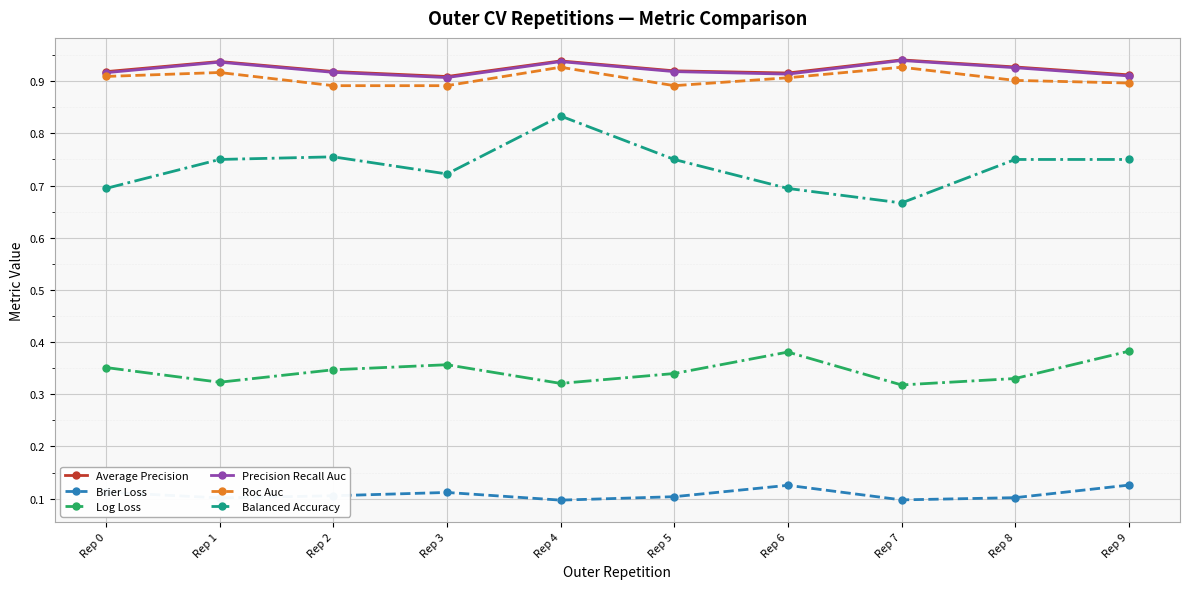

At which label does Balanced Accuracy reach its minimum?

Rep 7